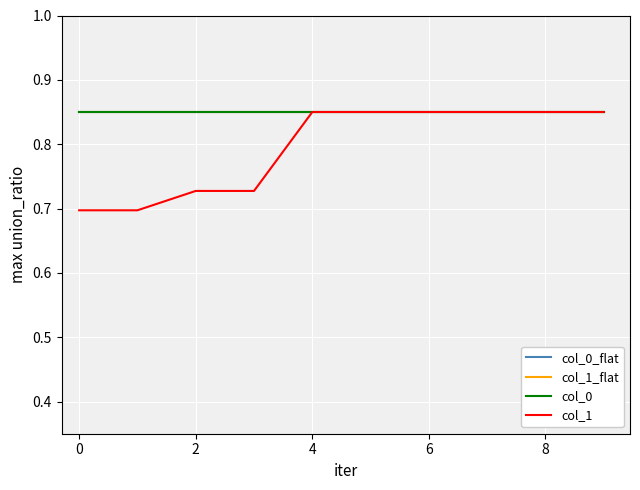

Count the col_1 values in the range 0 to 1.

10